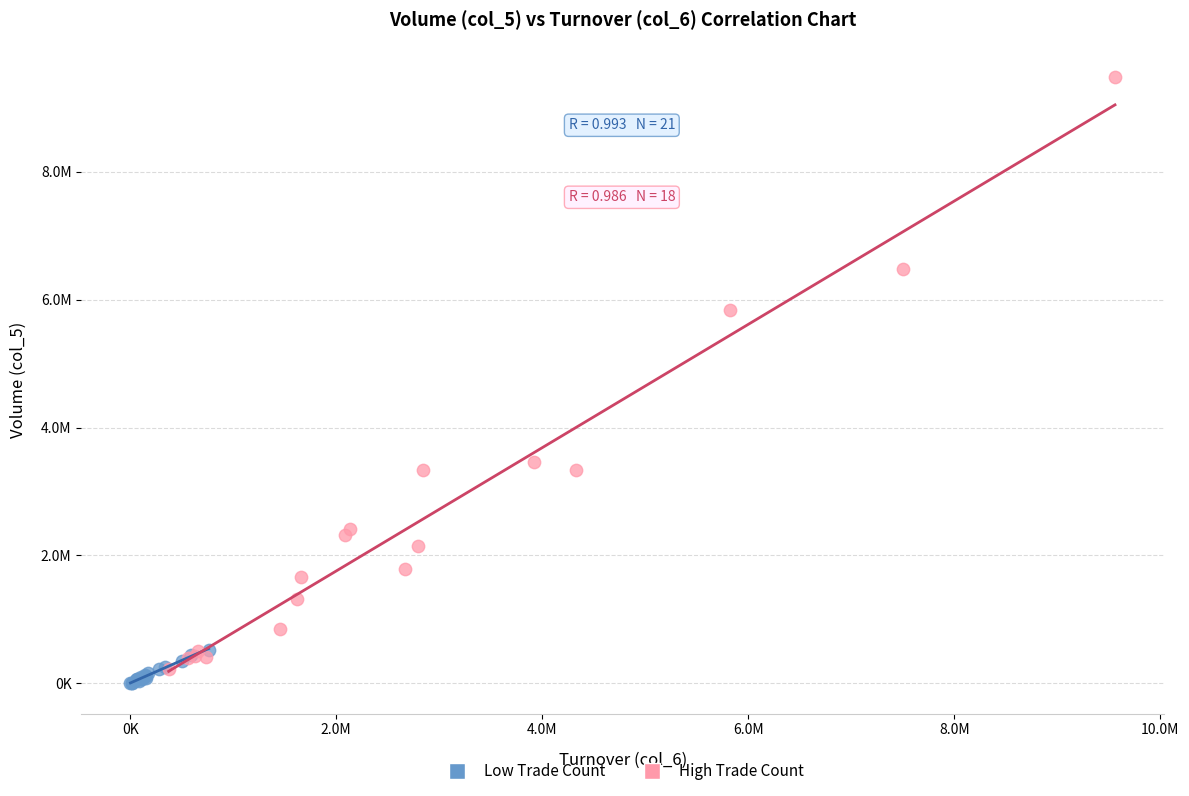

Which series reaches the minimum Y coordinate?

Low Trade Count